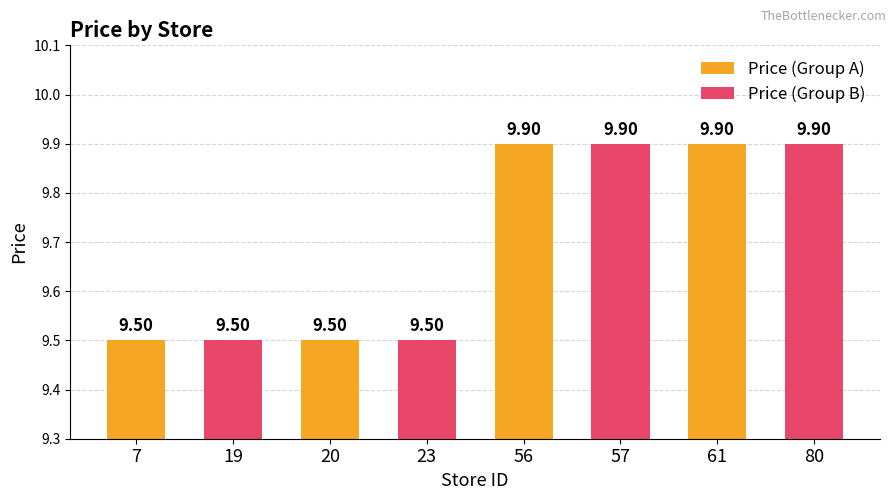

What is the difference between the second highest and minimum values in the Price (Group A) series?

0.4